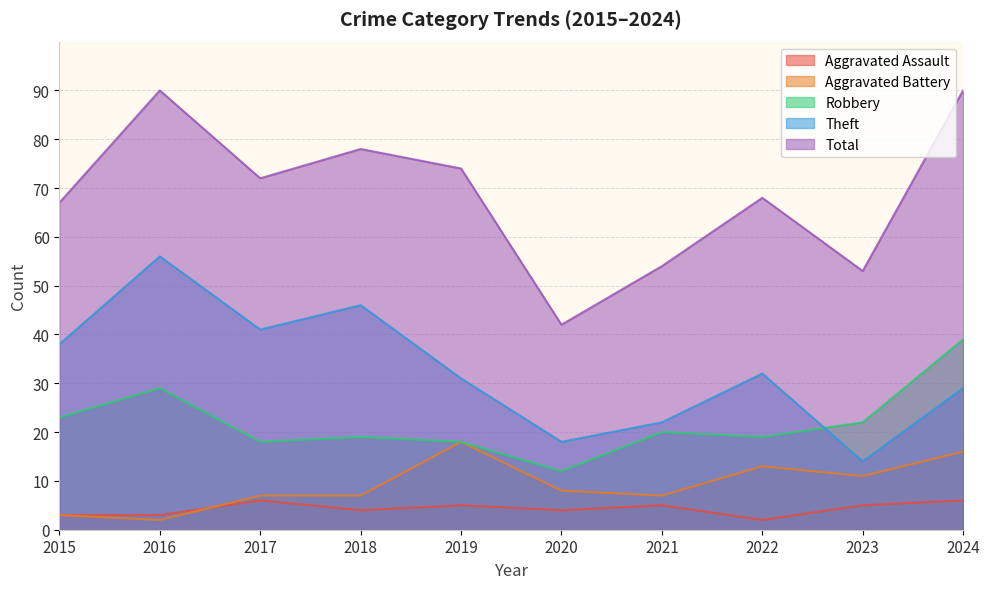

How many lines are shown in the chart?

5